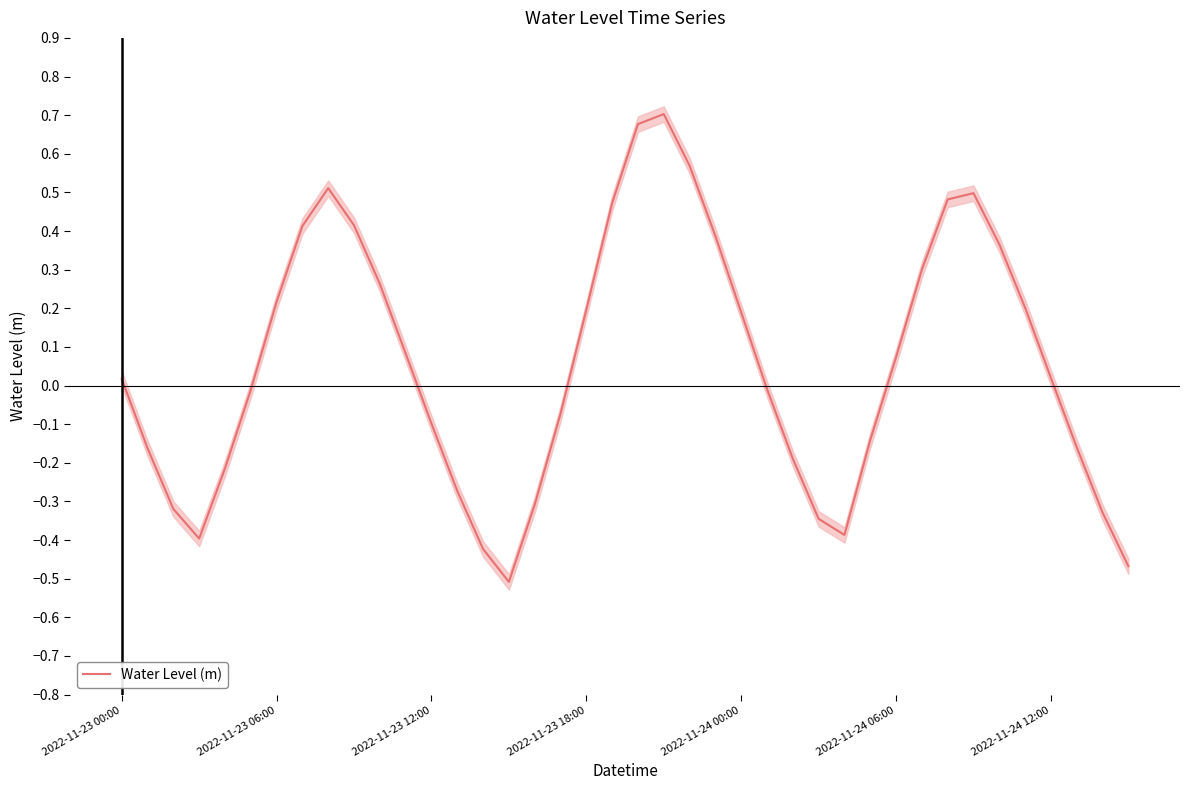

What is the value of the 32nd point from the left?

0.3